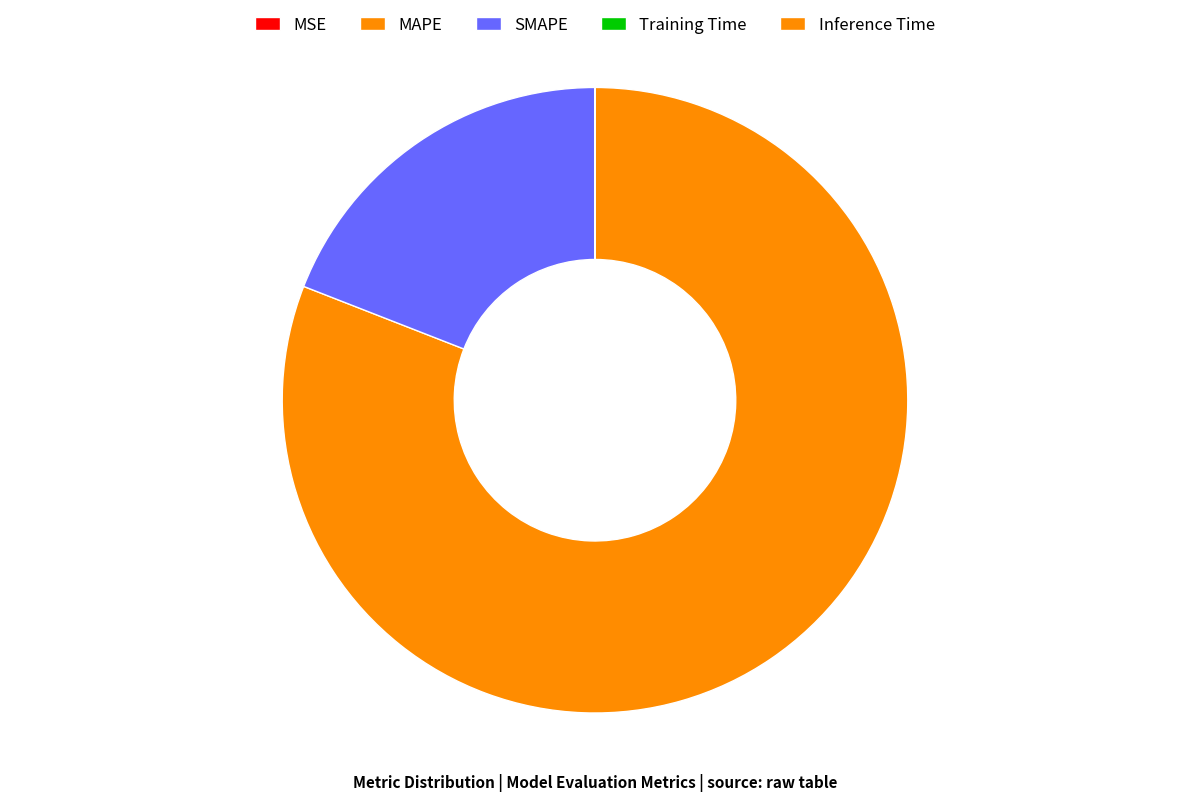

The MSE slice represents 14% of the pie. True or false?

False